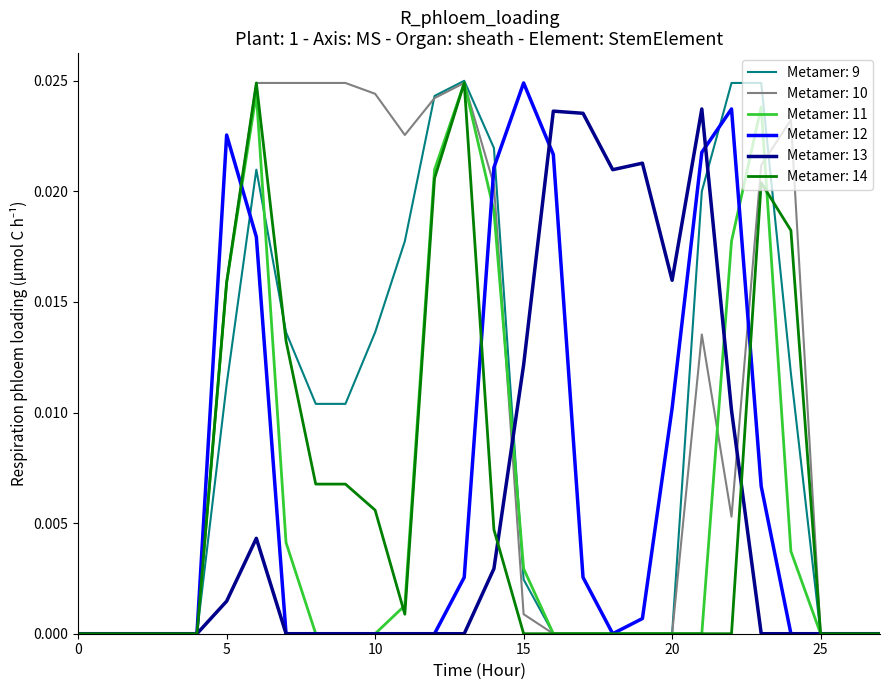

Does the chart display data point markers on the line(s)?

No